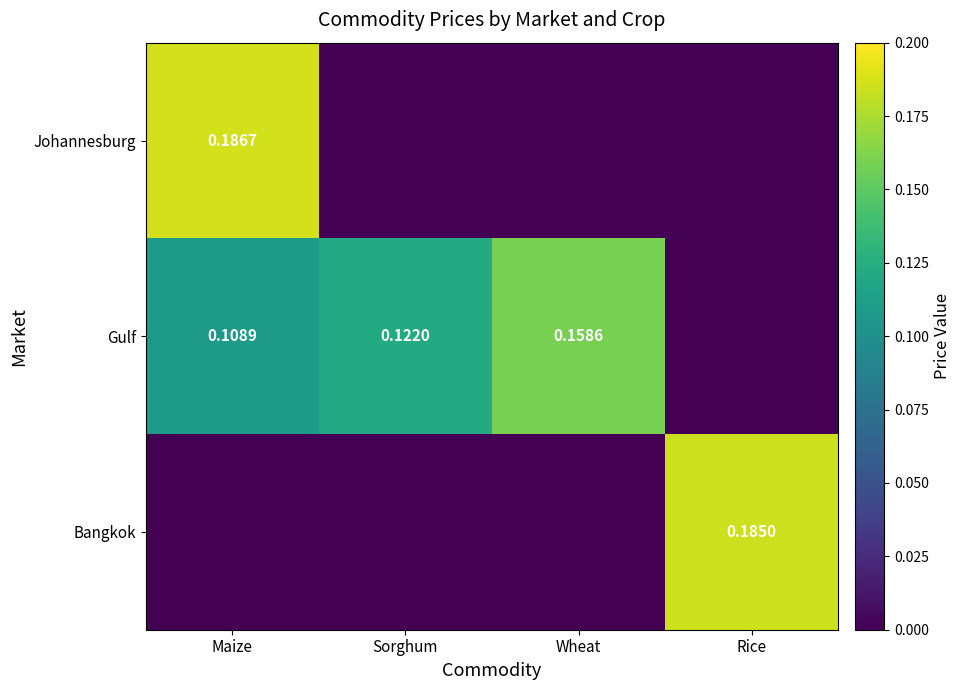

Is it true that Bangkok equals 0.0 at Sorghum?

True